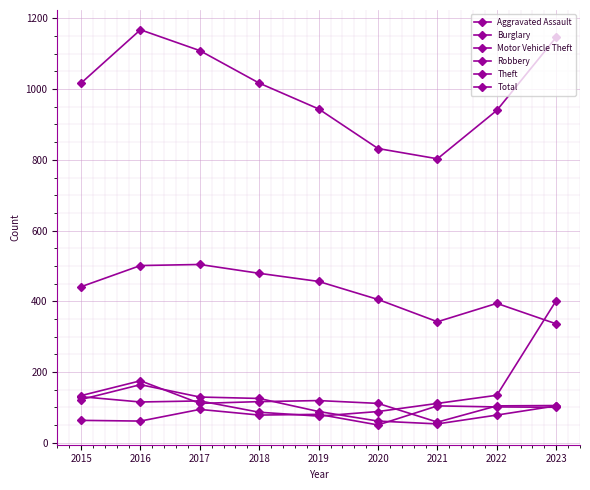

How many series are shown in this chart?

6